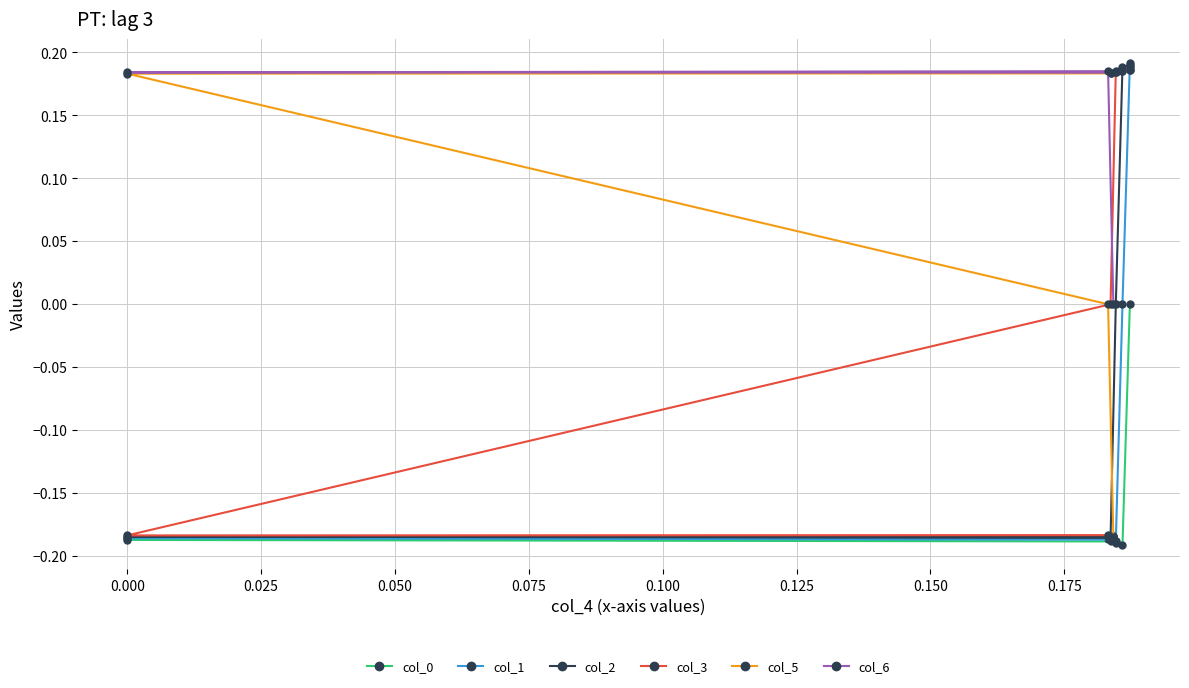

Which series has the largest total across all categories?

col_6